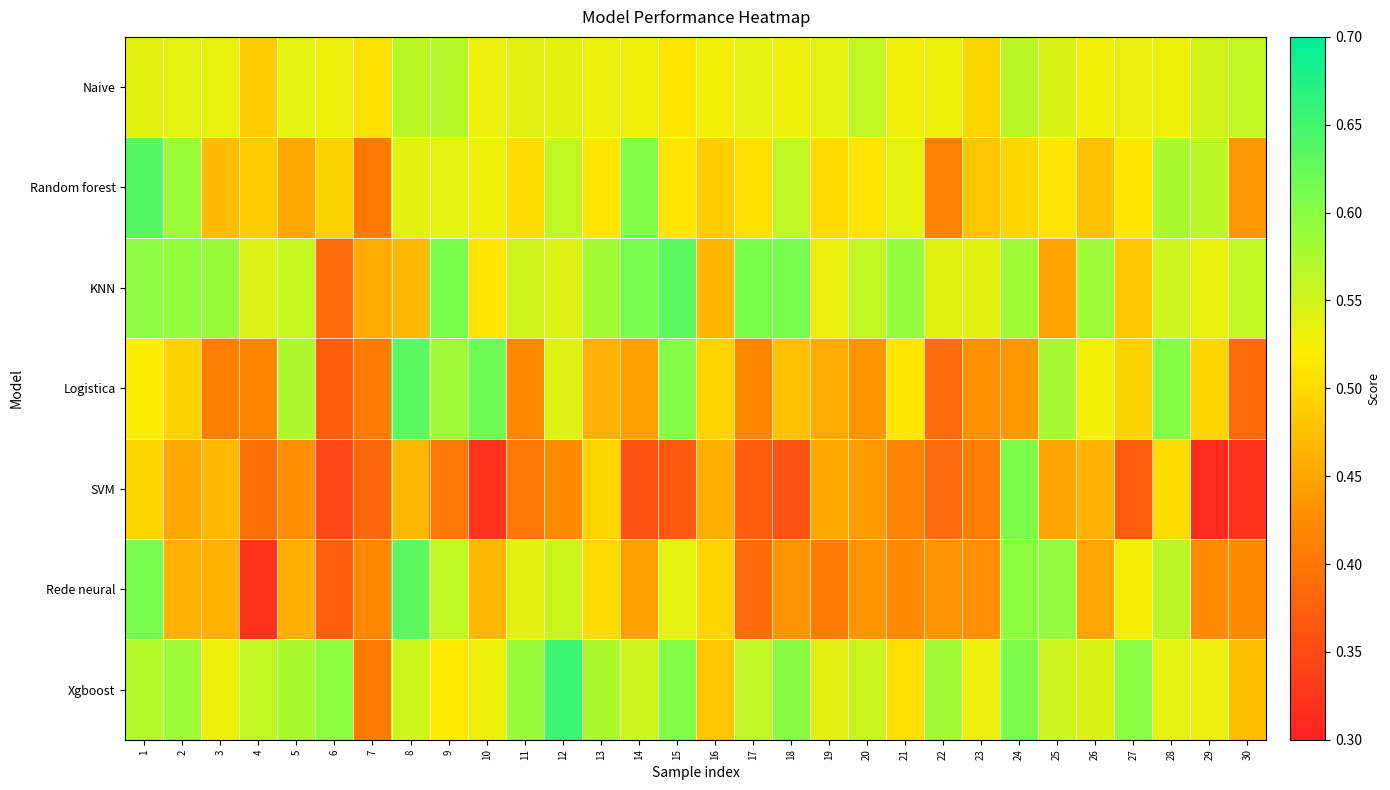

At how many categories does at least one series exceed 0?

30